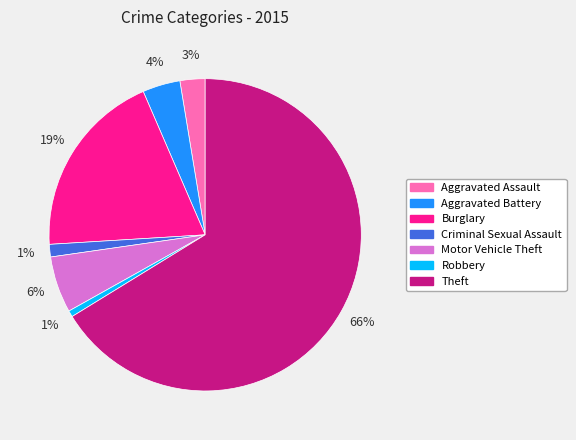

The Robbery slice represents 1% of the pie. True or false?

True